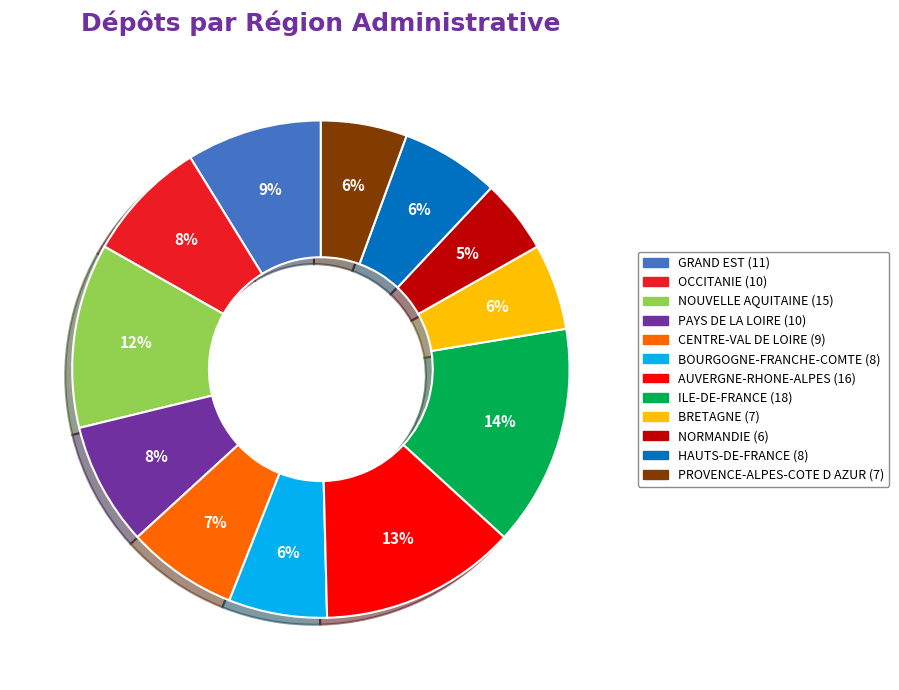

What is the smallest slice in the pie chart?

NORMANDIE